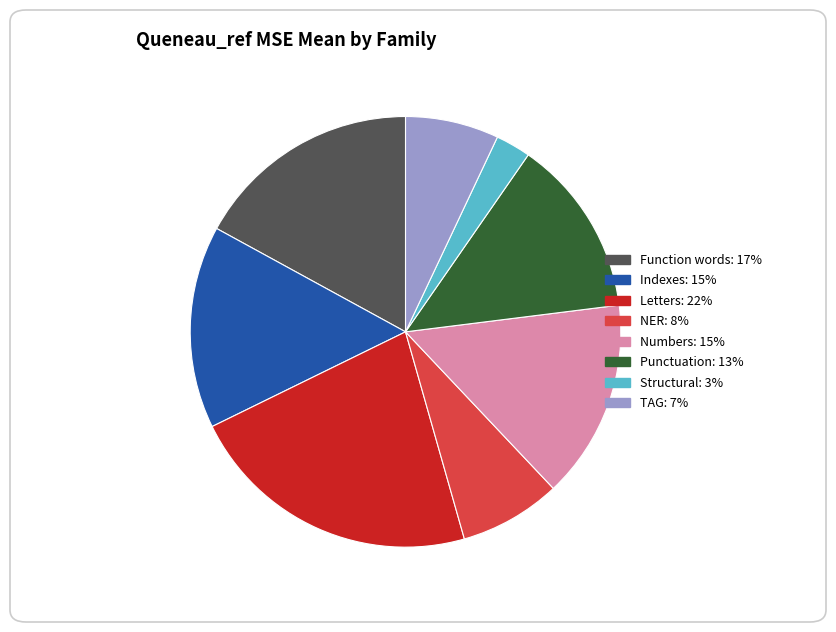

How many segments does this pie chart have?

8